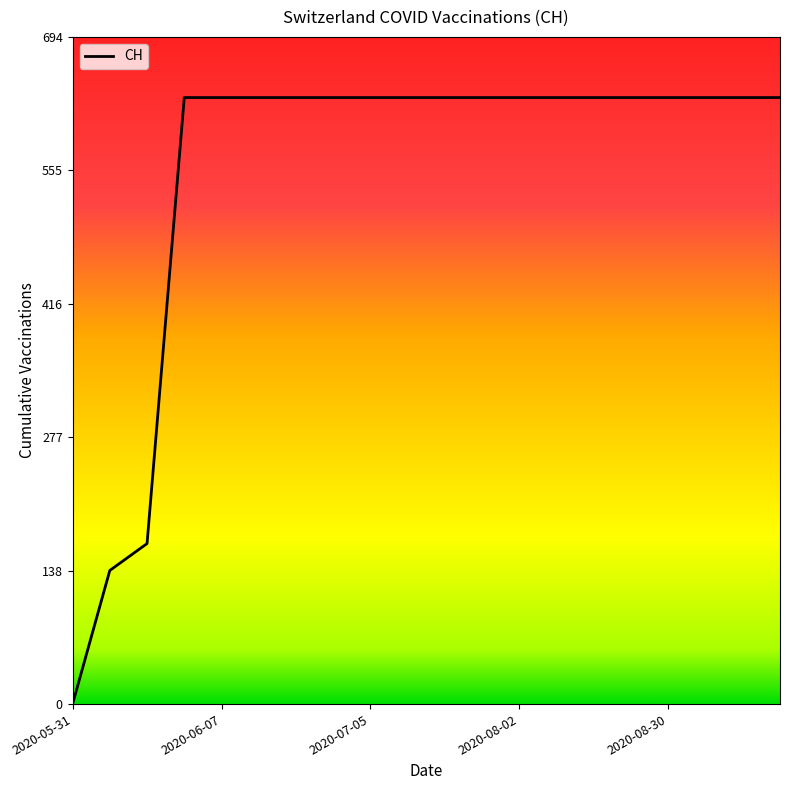

What is the greatest value displayed?

631